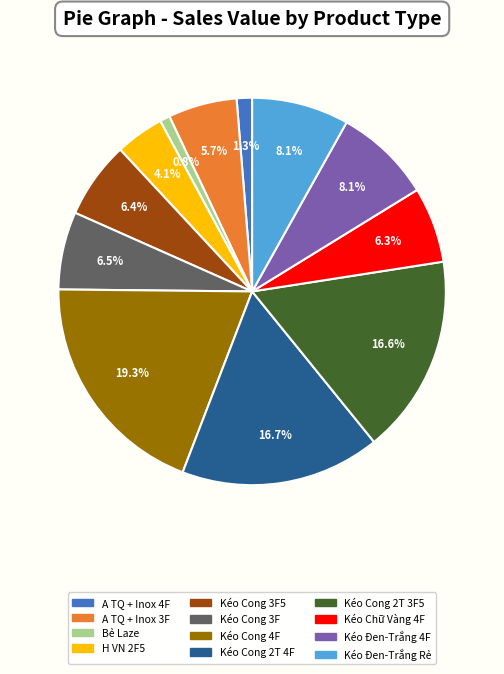

Does any single category account for the majority?

No